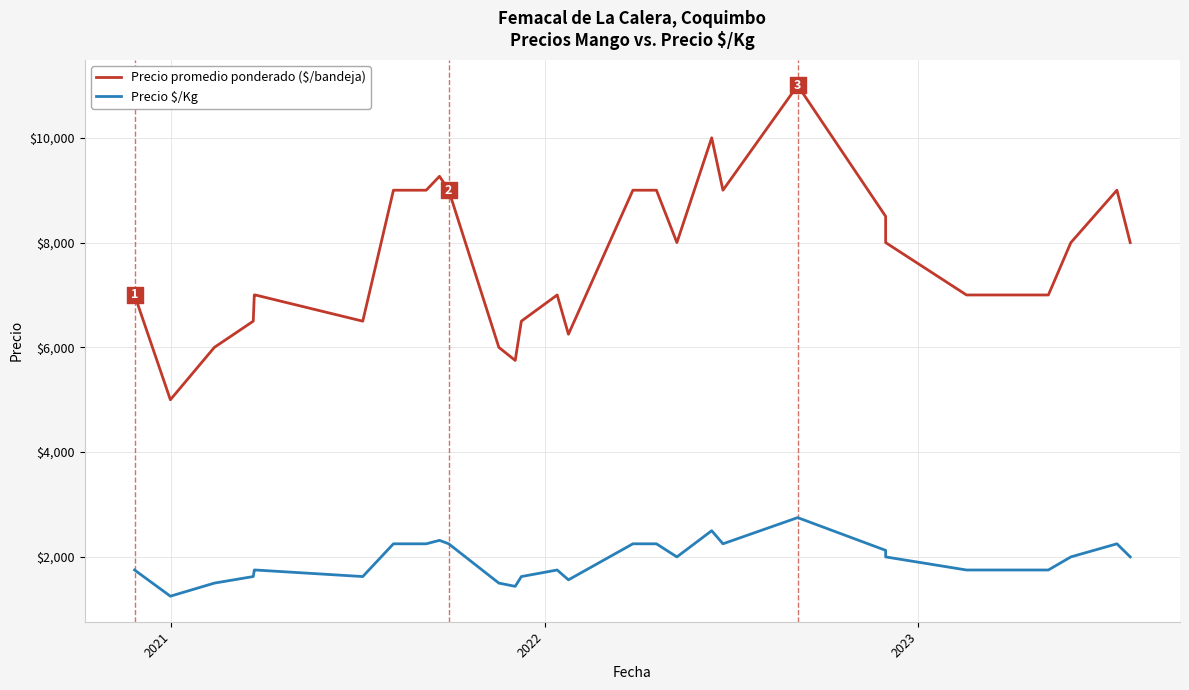

Is the value of Precio $/Kg at 36 greater than the value of Precio promedio ponderado ($/bandeja) at 2021?

No